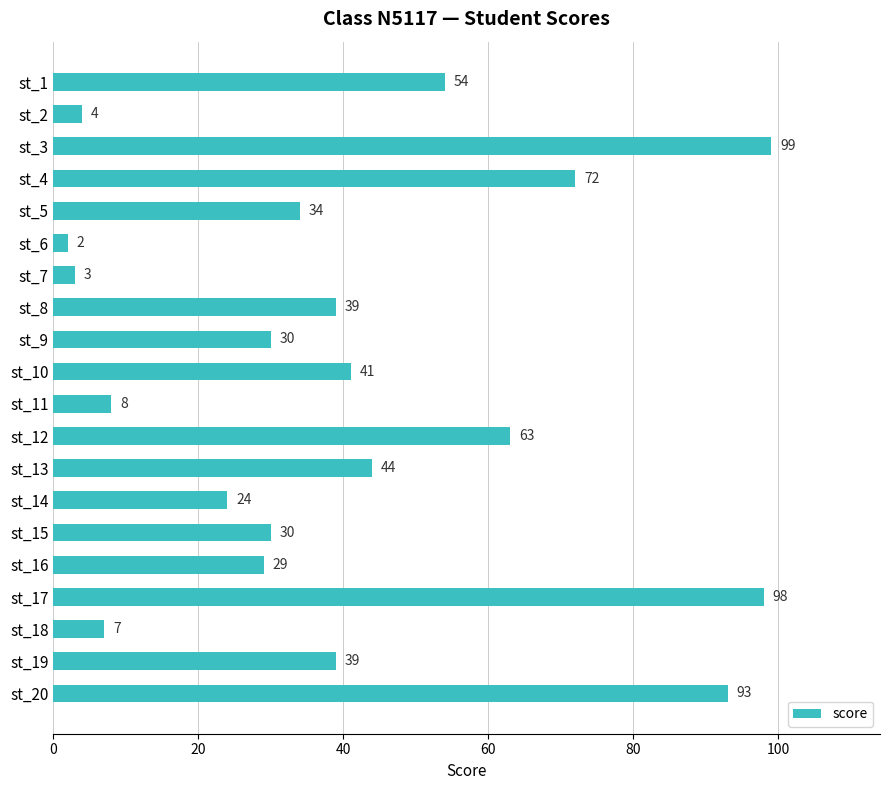

True or false: the data shows 7 at st_18.

True